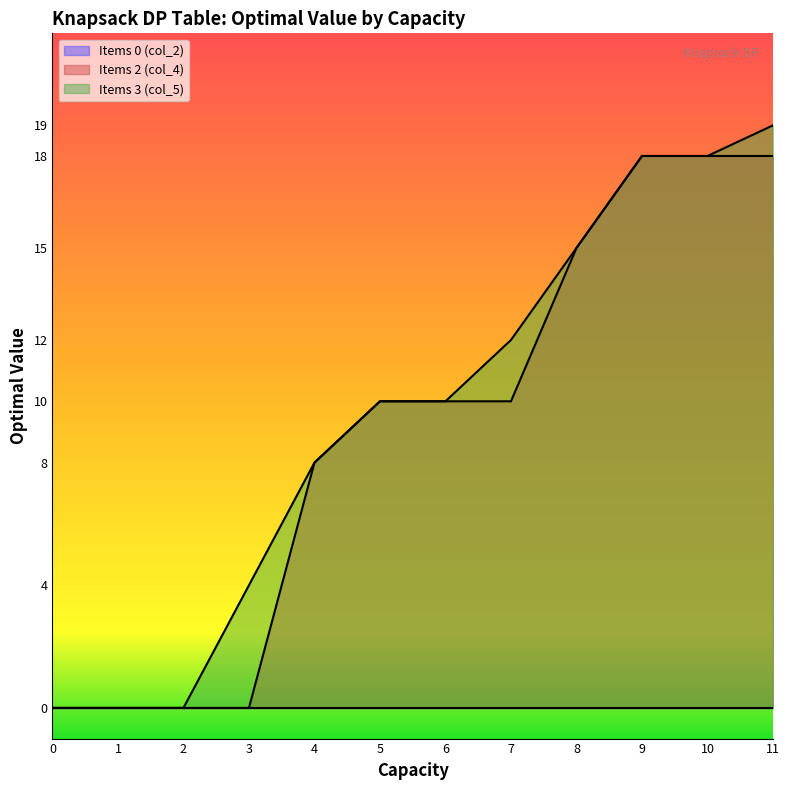

Does the chart have visible grid lines?

No